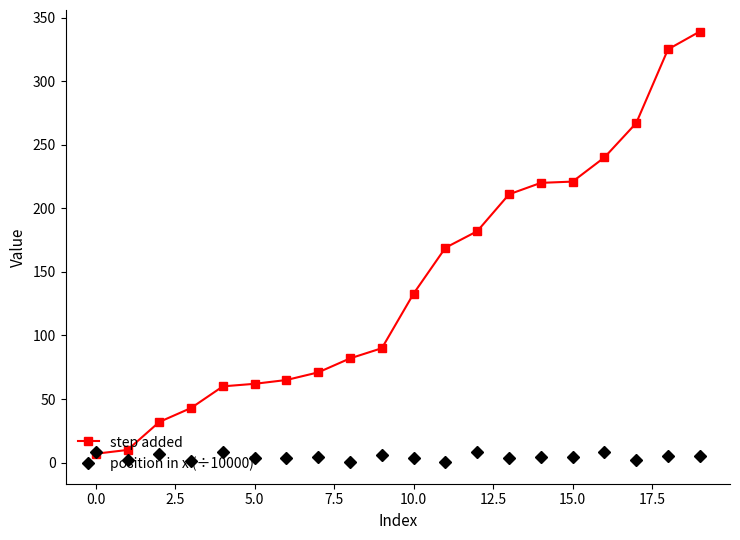

At how many categories does at least one series exceed 248?

3